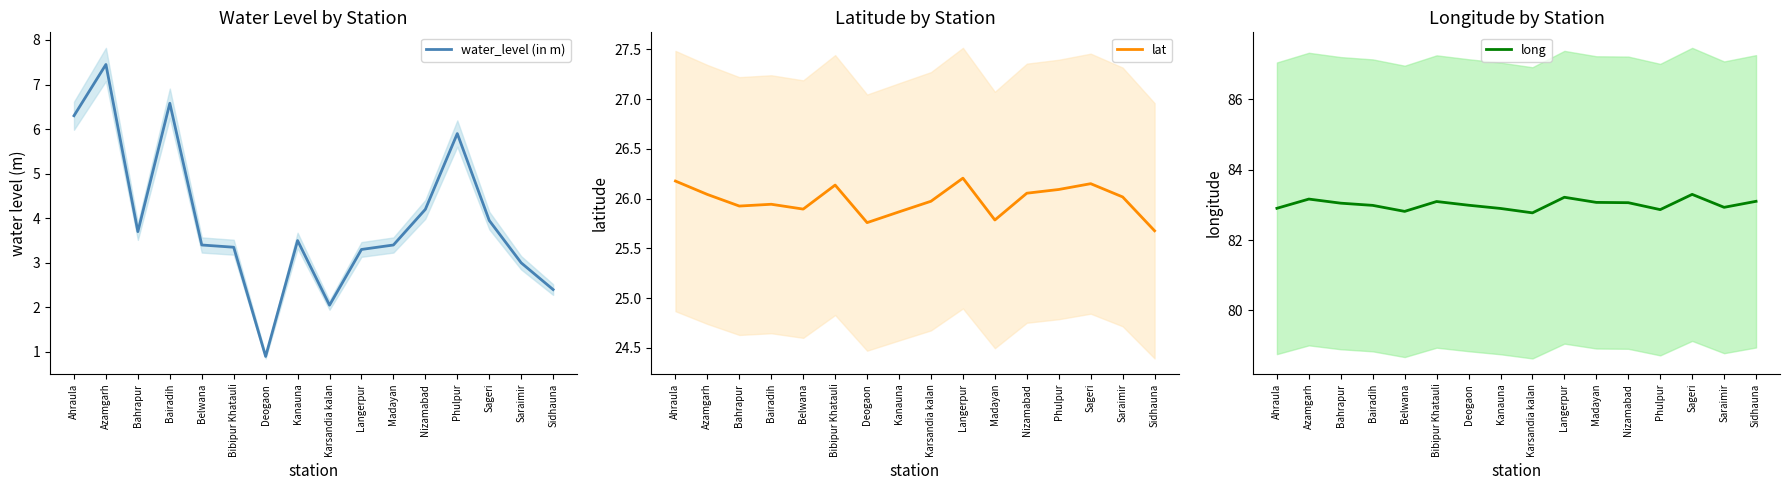

Between Kanauna and Nizamabad, which series saw the biggest shift?

water_level (in m)